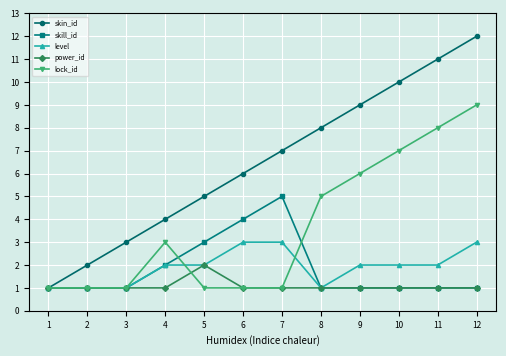

How many lines are shown in the chart?

5